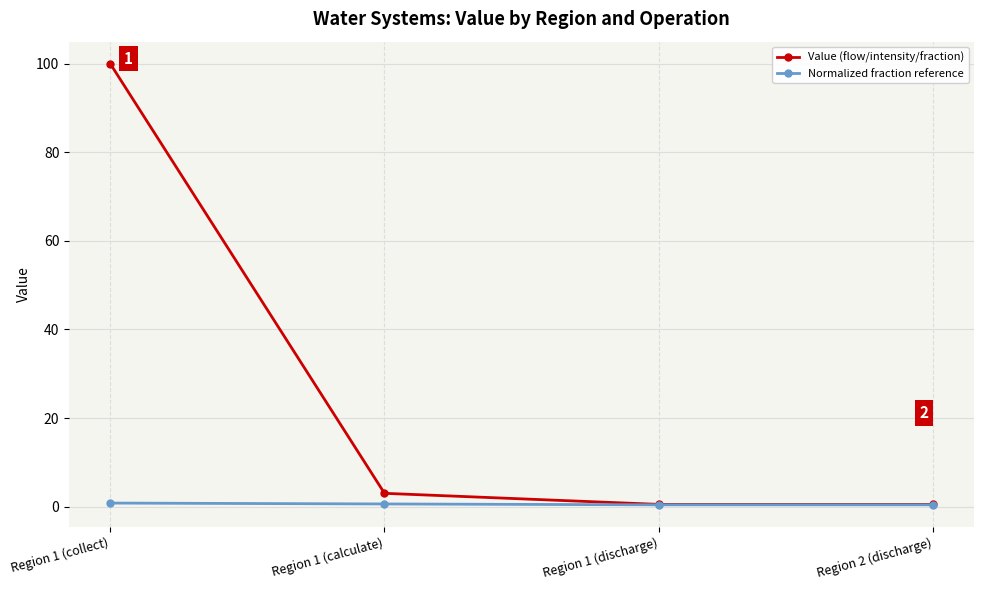

At which label does Value (flow/intensity/fraction) reach its peak?

Region 1 (collect)